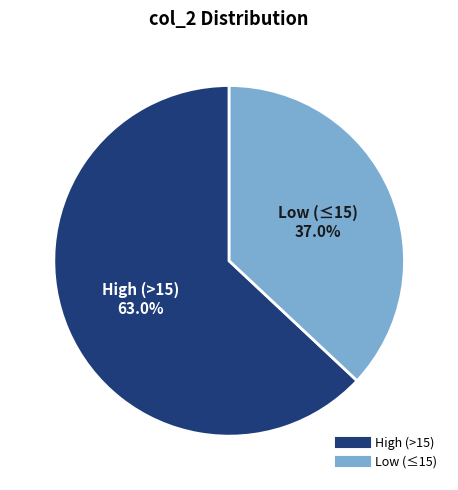

Does any single category account for the majority?

Yes